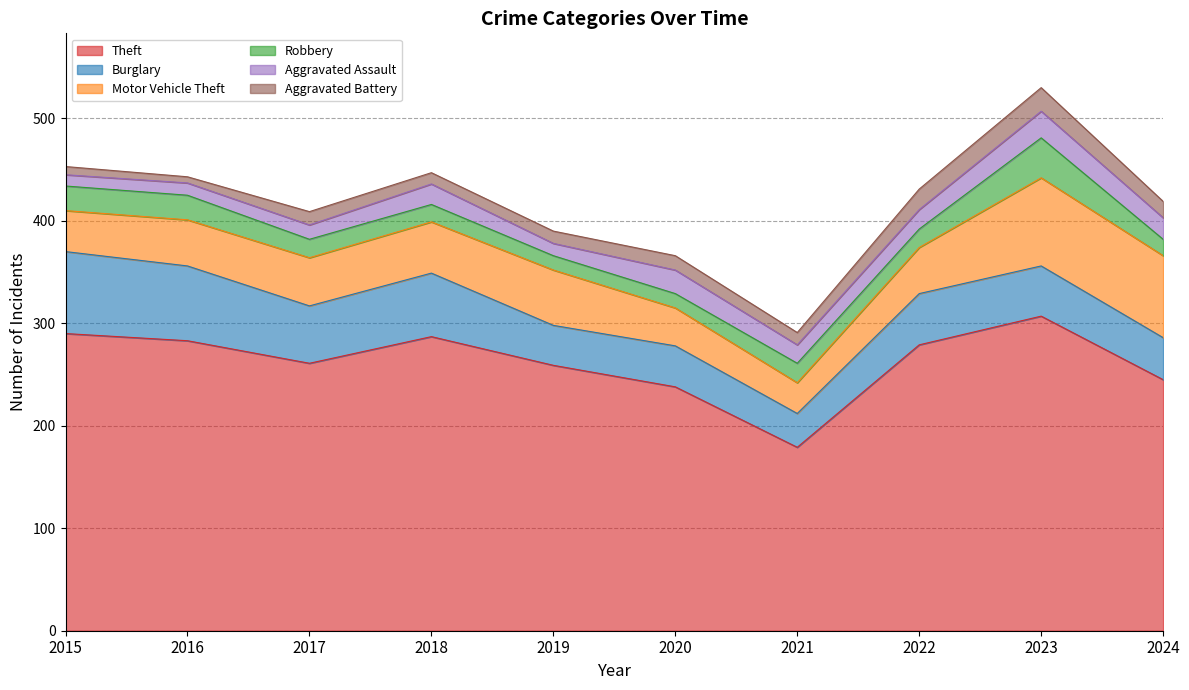

How many data points in Theft are less than 279?

5